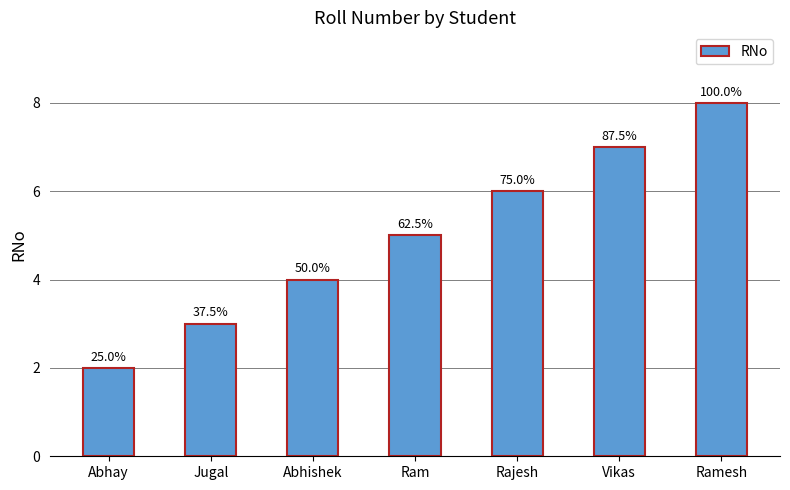

What is the difference between the maximum and minimum values?

6